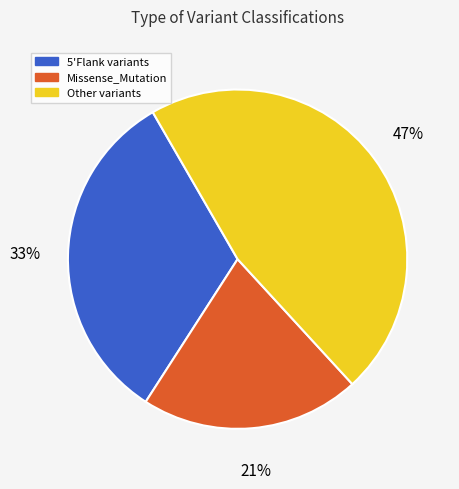

To the nearest percent, what is the difference between the largest and smallest slice percentages?

26%